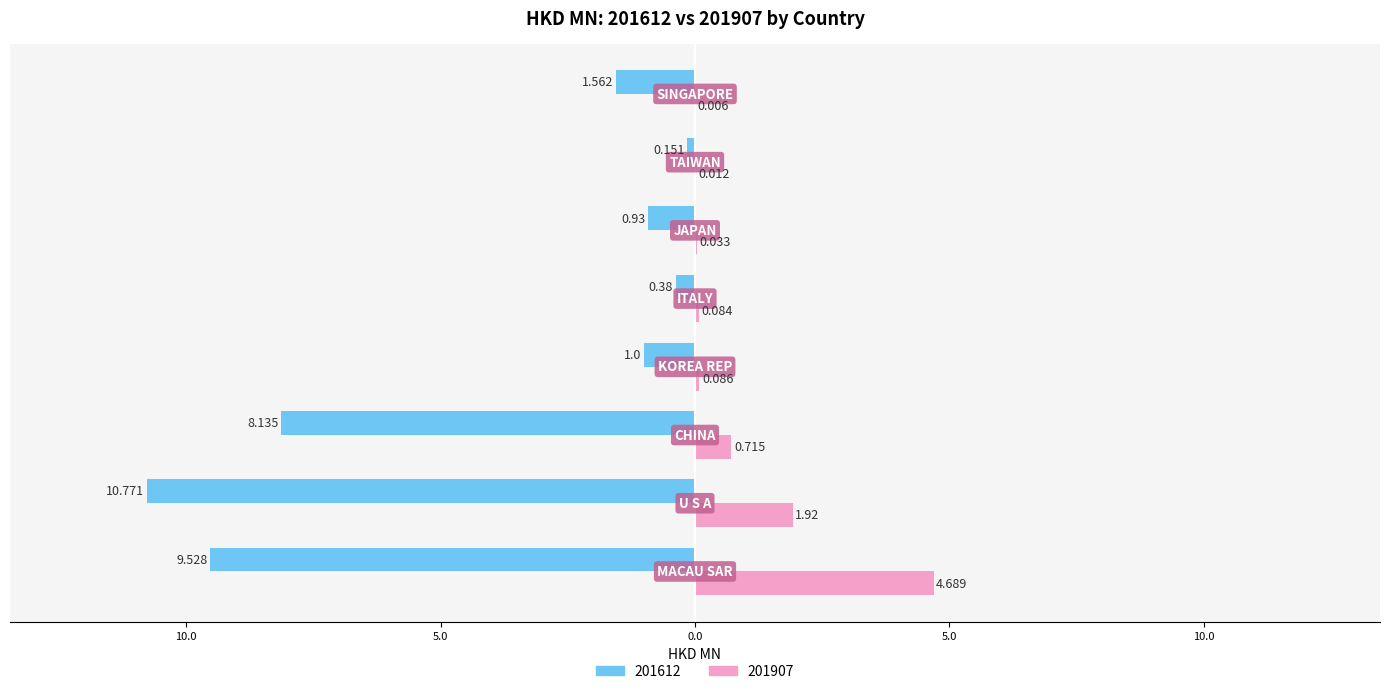

What are all the series names shown in the legend?

201612, 201907